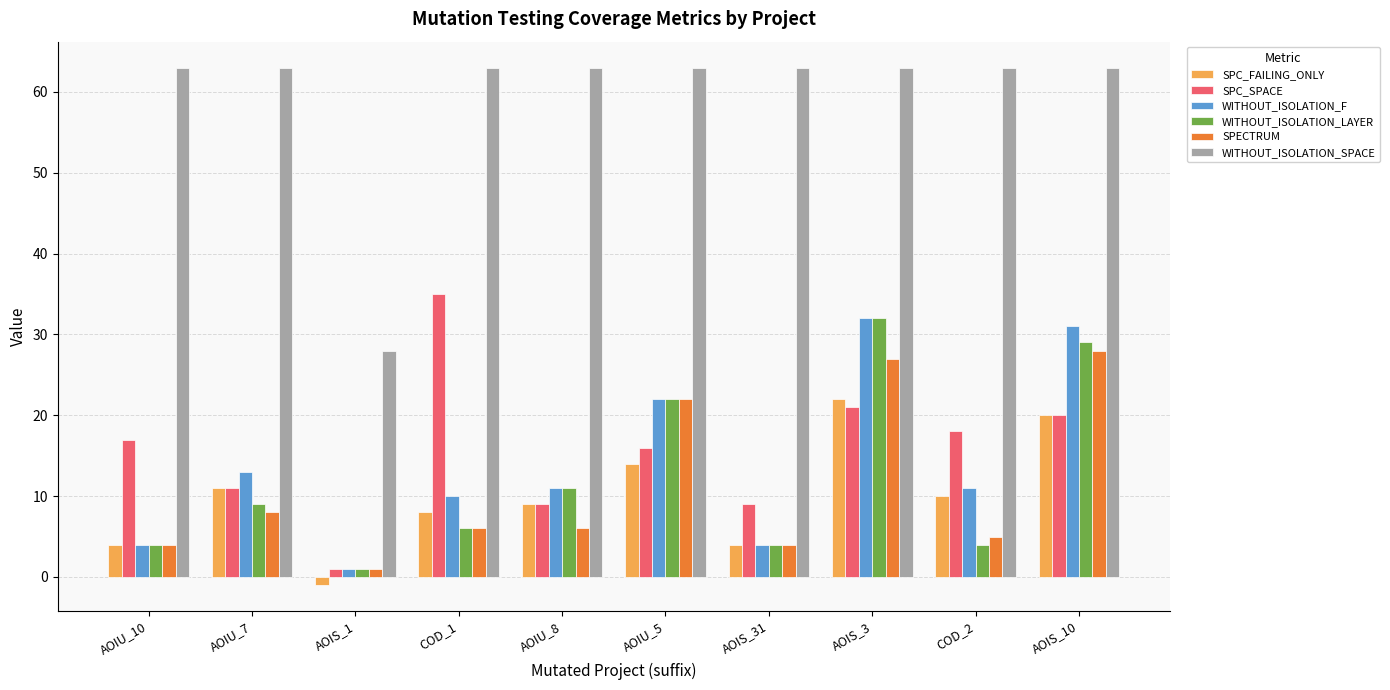

What is the spread (max minus min) of values at AOIS_3?

42